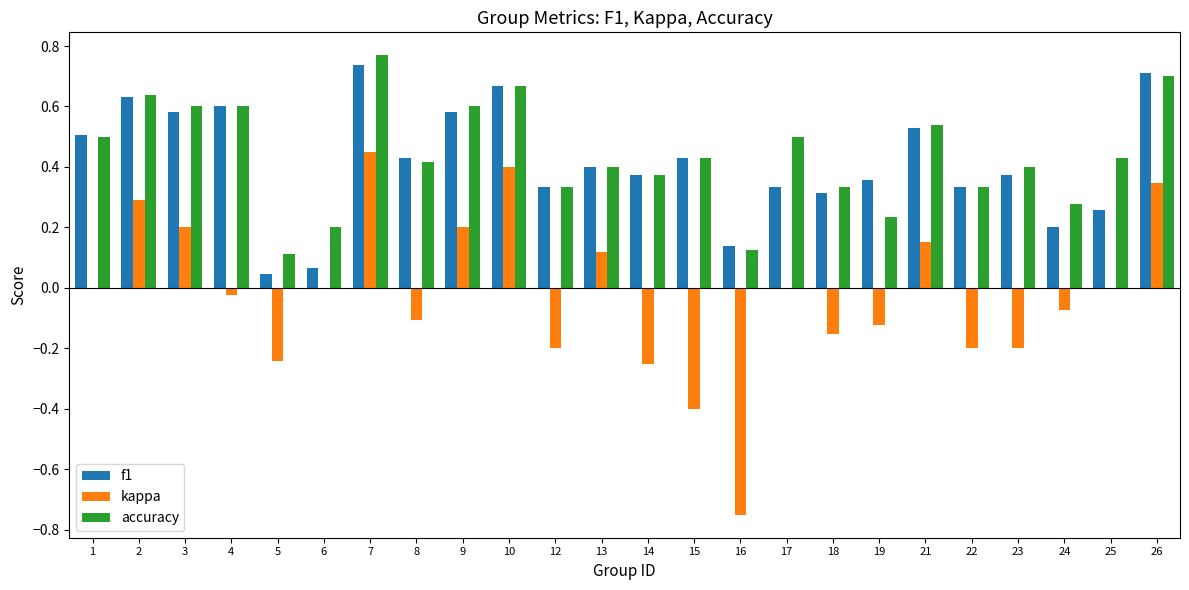

What is the sum of the f1 values at 3 and 22?

0.9